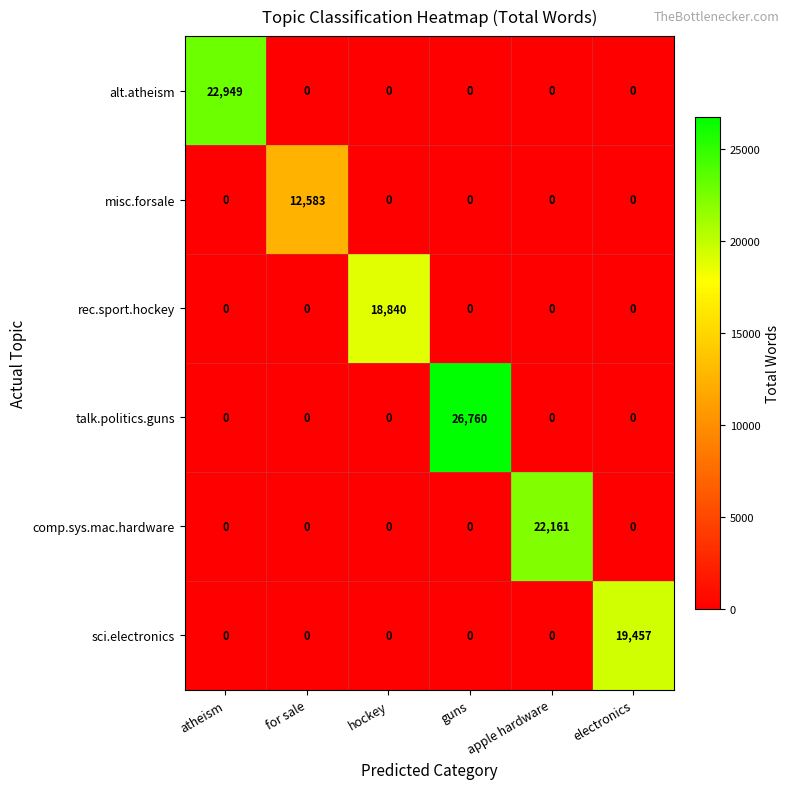

What is the difference between the comp.sys.mac.hardware values at guns and apple hardware?

22161